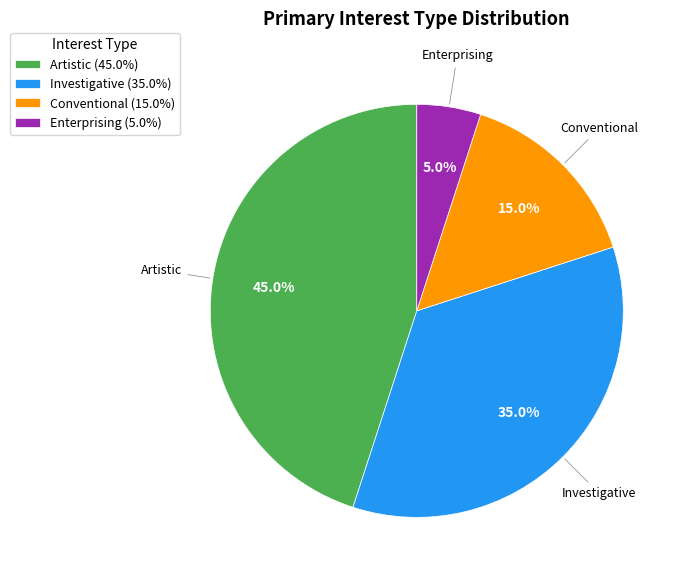

Does Enterprising (5.0%) account for over 50% of the chart?

No